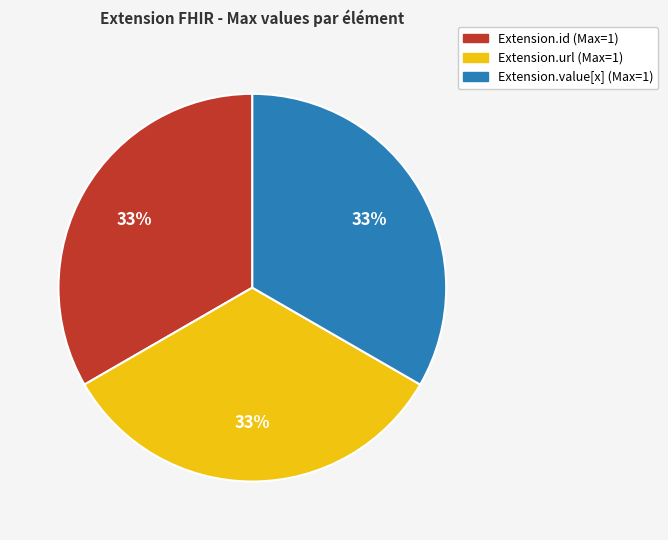

Does Extension.value[x] (Max=1) account for over 50% of the chart?

No